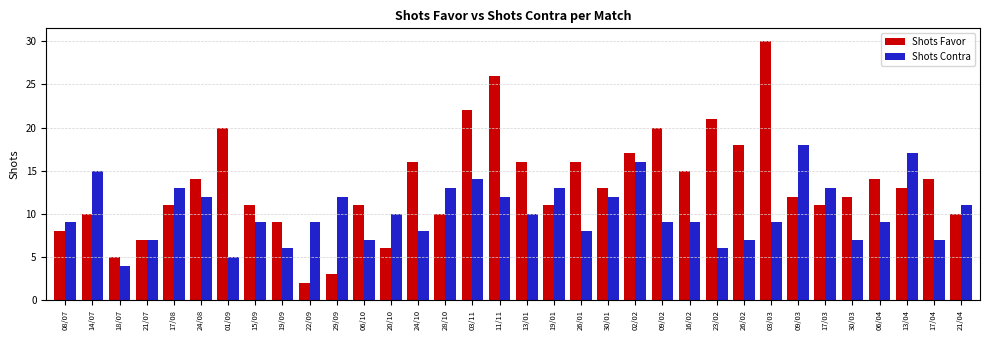

What is the average value of the Shots Contra series?

10